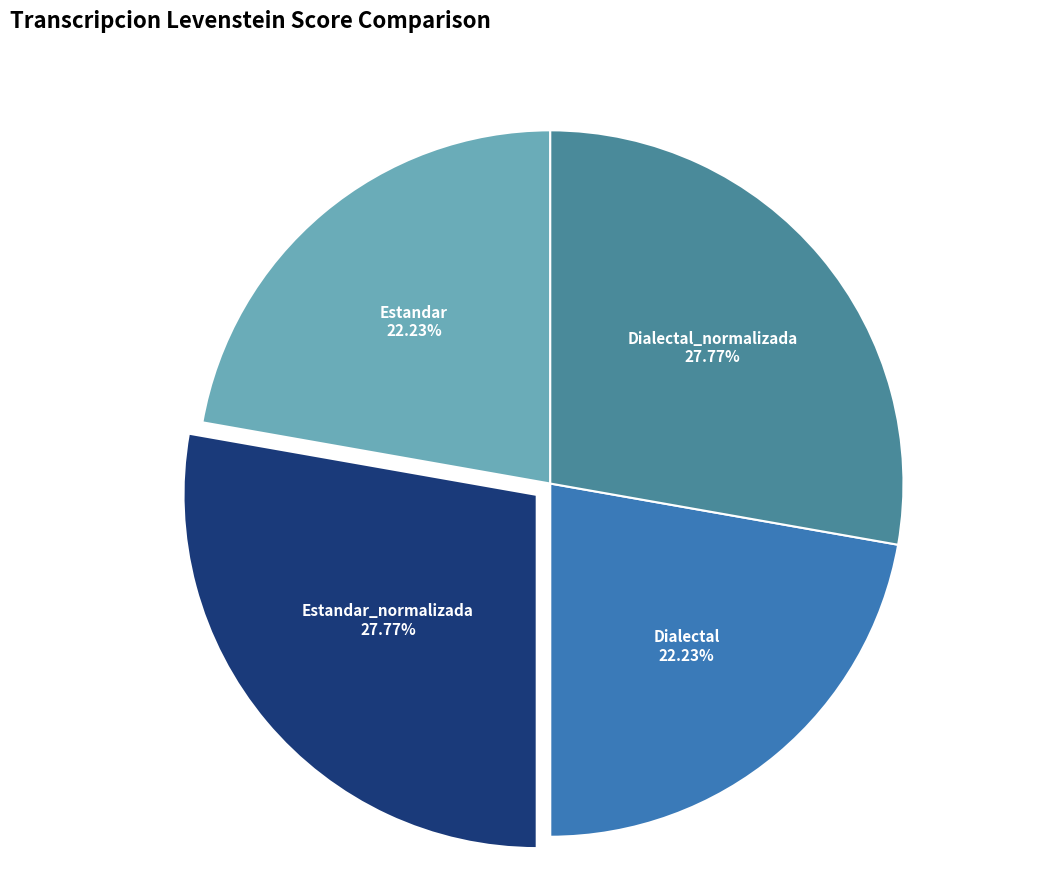

To the nearest percent, what portion does Estandar represent?

22%